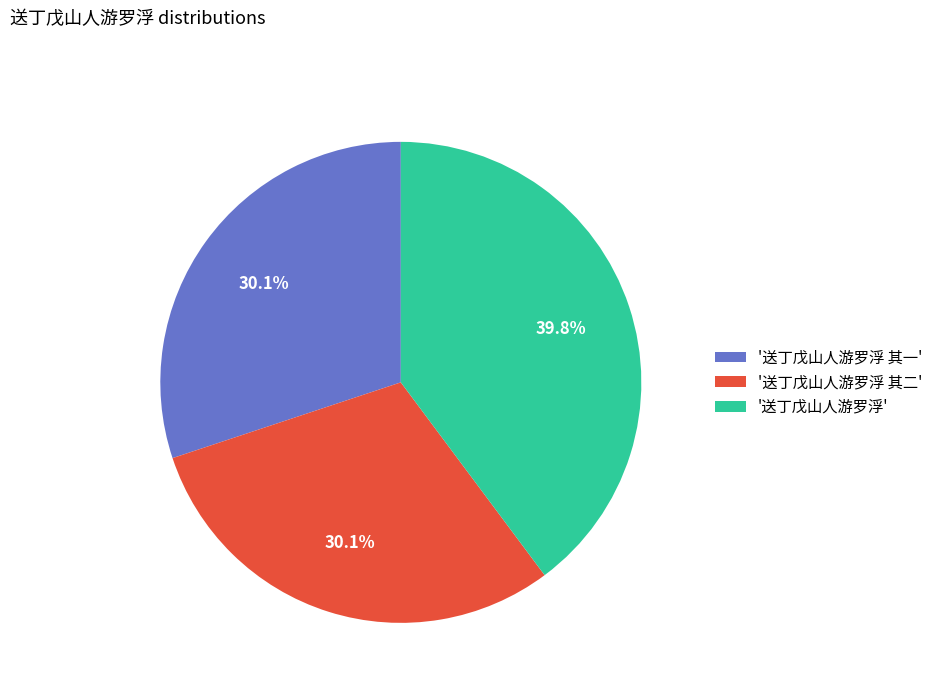

Which slice is the largest?

'送丁戊山人游罗浮'